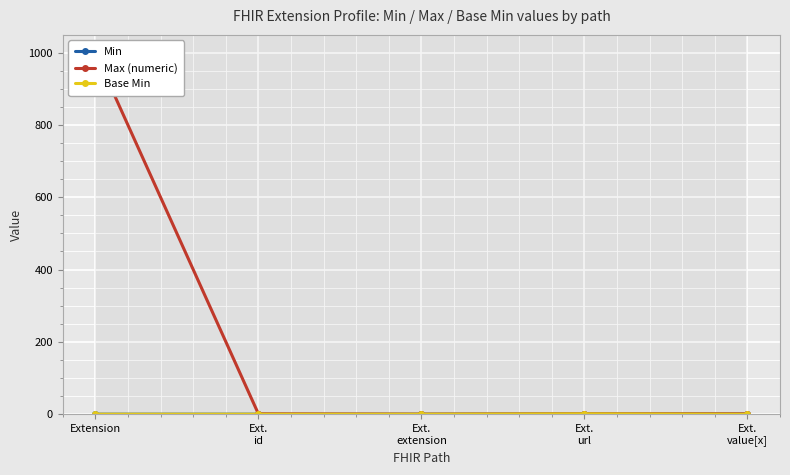

How many series are shown in this chart?

3